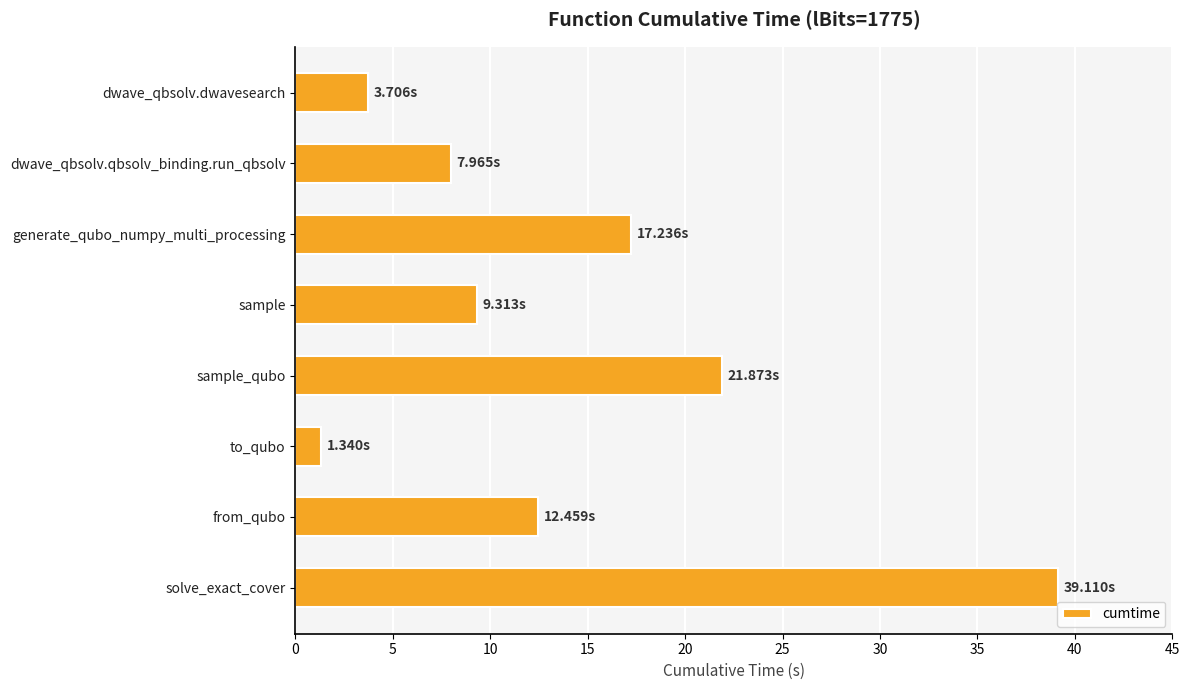

List the labels in order of value, smallest first.

to_qubo, dwave_qbsolv.dwavesearch, dwave_qbsolv.qbsolv_binding.run_qbsolv, sample, from_qubo, generate_qubo_numpy_multi_processing, sample_qubo, solve_exact_cover